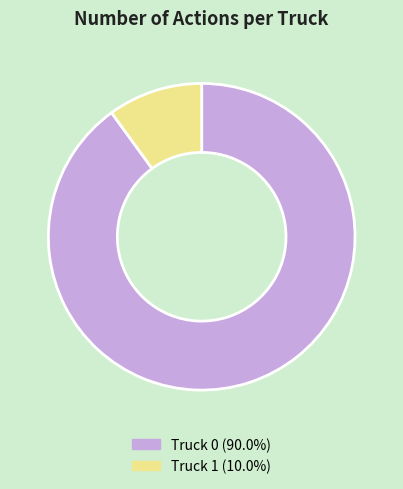

Rank the categories by value from lowest to highest.

Truck 1, Truck 0